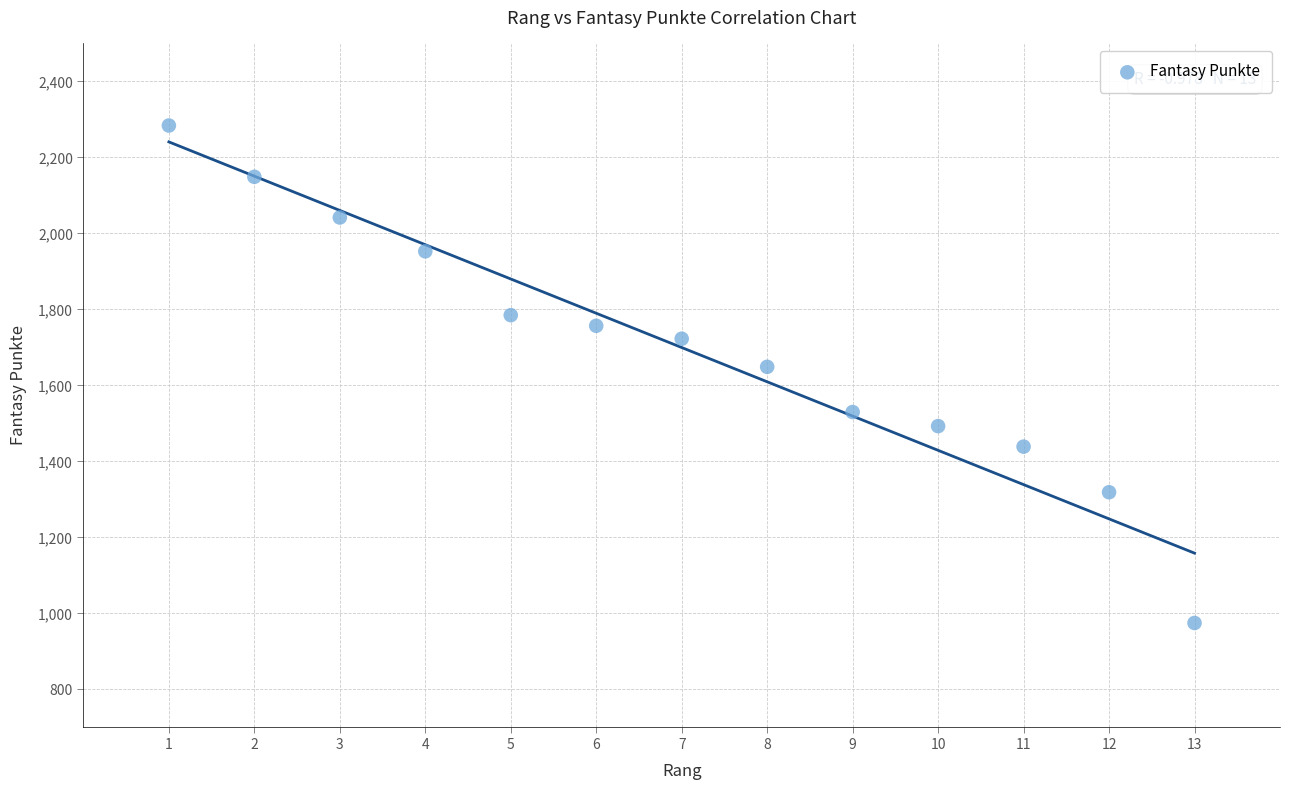

What Y value in the scatter plot is closest to 1629?

1649